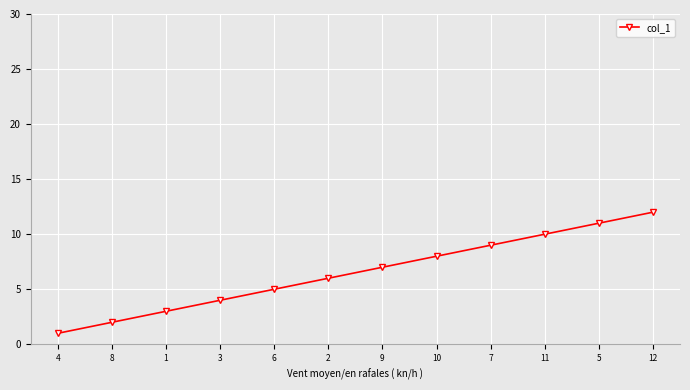

How many data points does each series have?

12